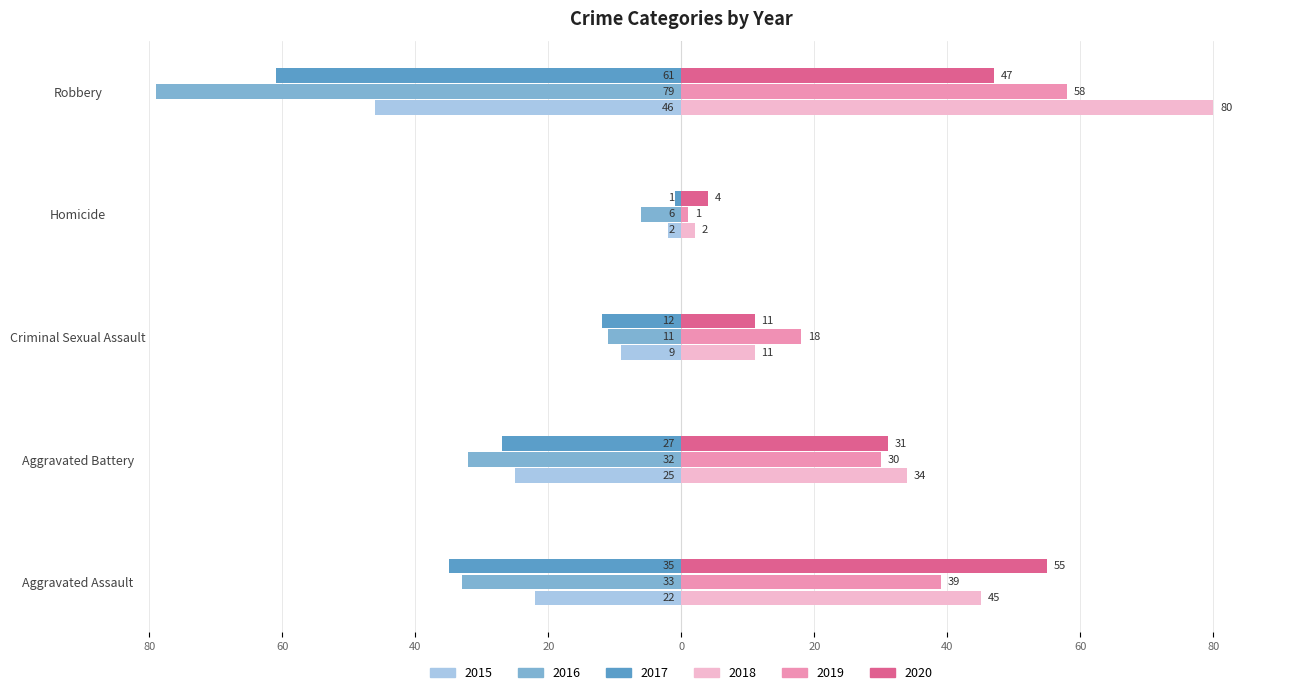

At how many categories does at least one series exceed 23?

3